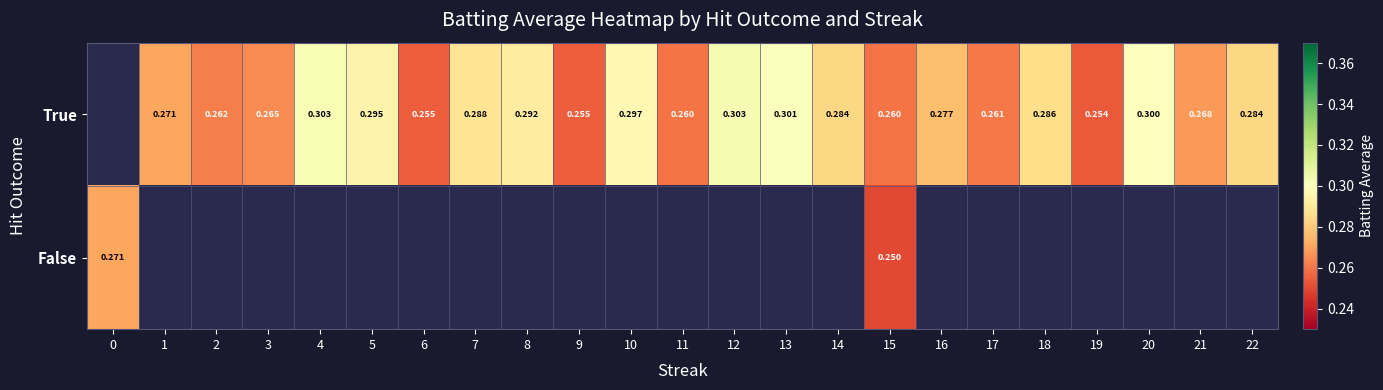

At 11, list the series in order from largest to smallest.

True, False